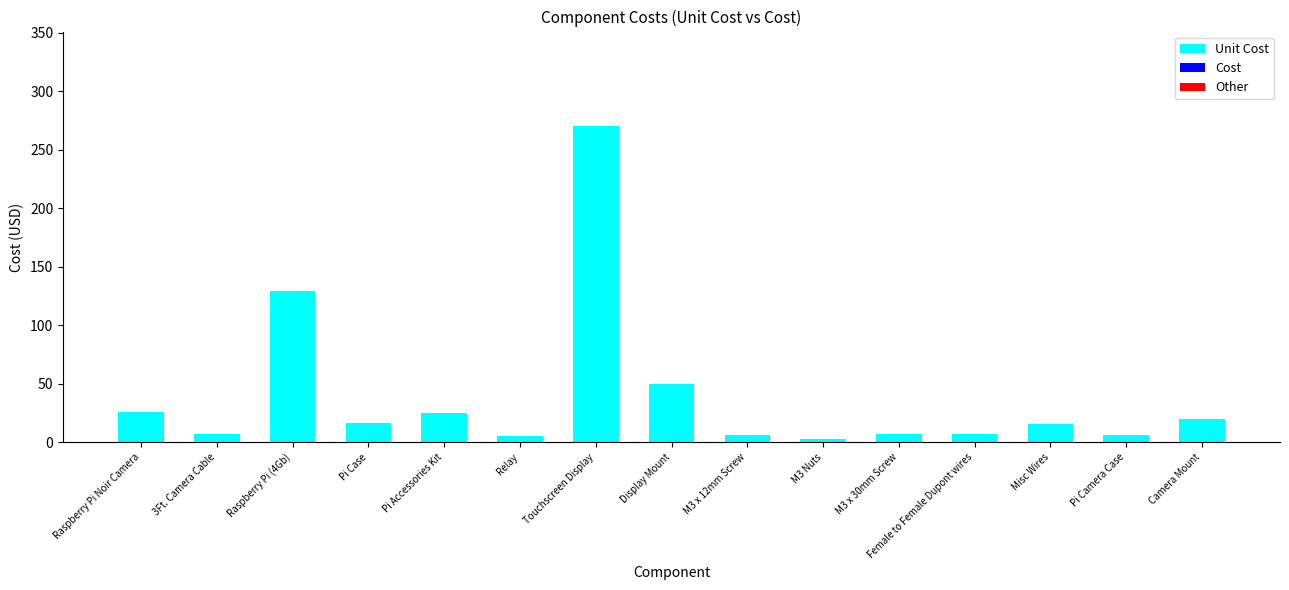

At which label is the value closest to 136?

Raspberry Pi (4Gb)